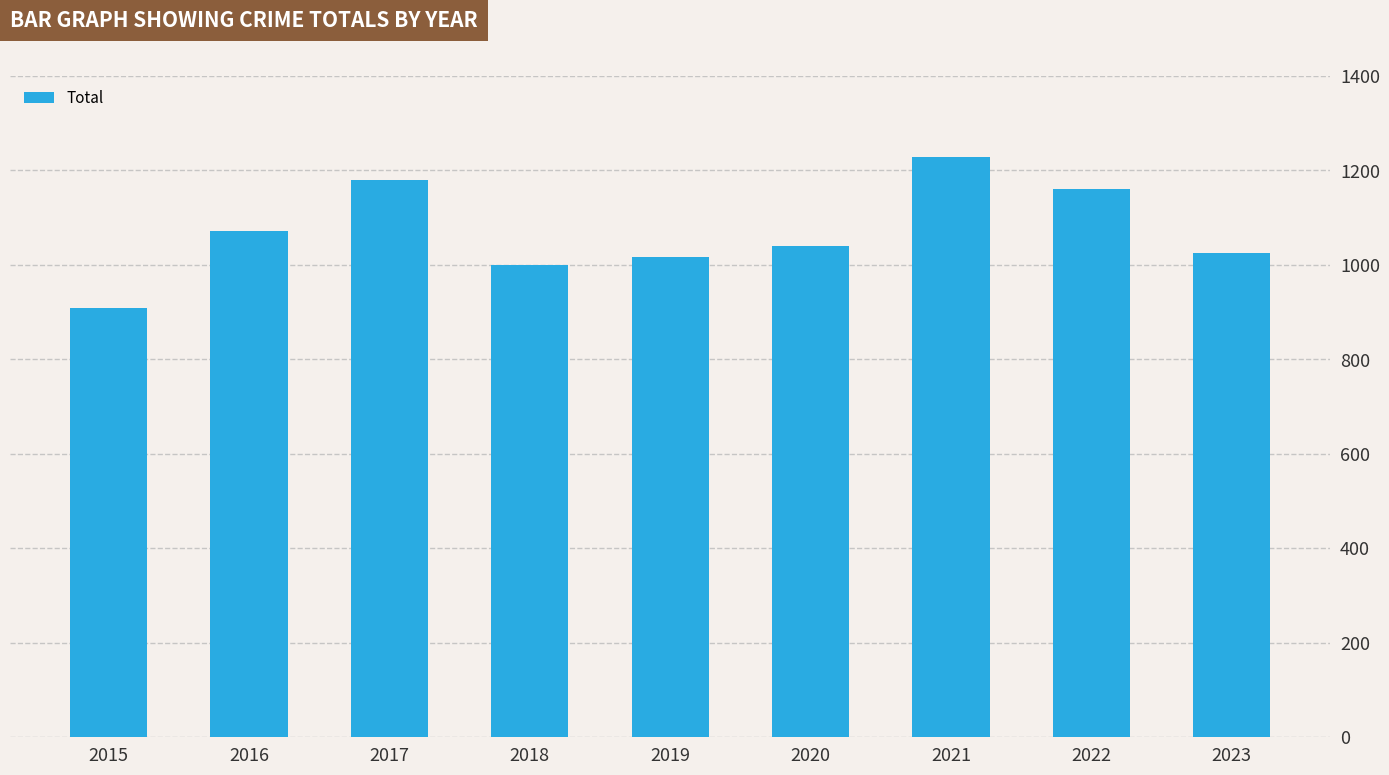

Where is the data nearest to the value 1068?

2016